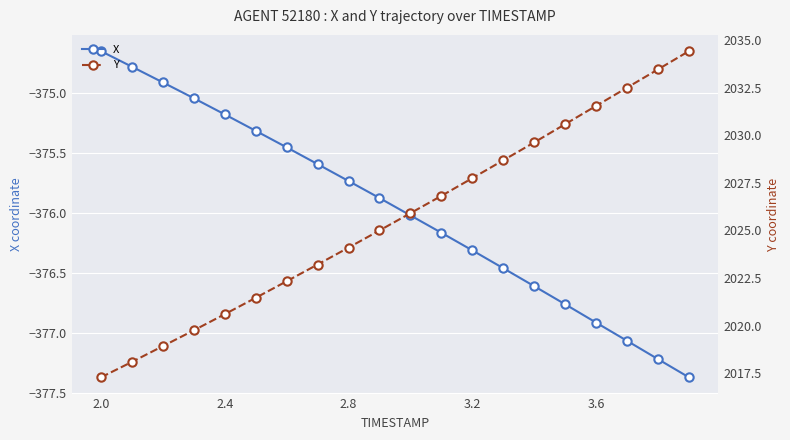

The value of X at 2.4 is -375.2. True or false?

True